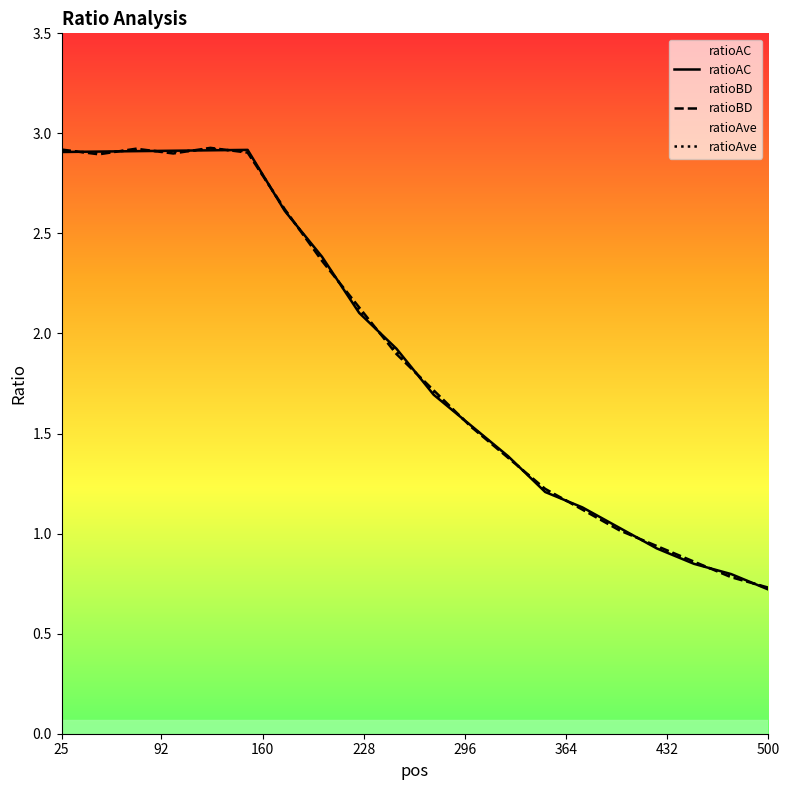

What is the total value across all series at 500?

2.2